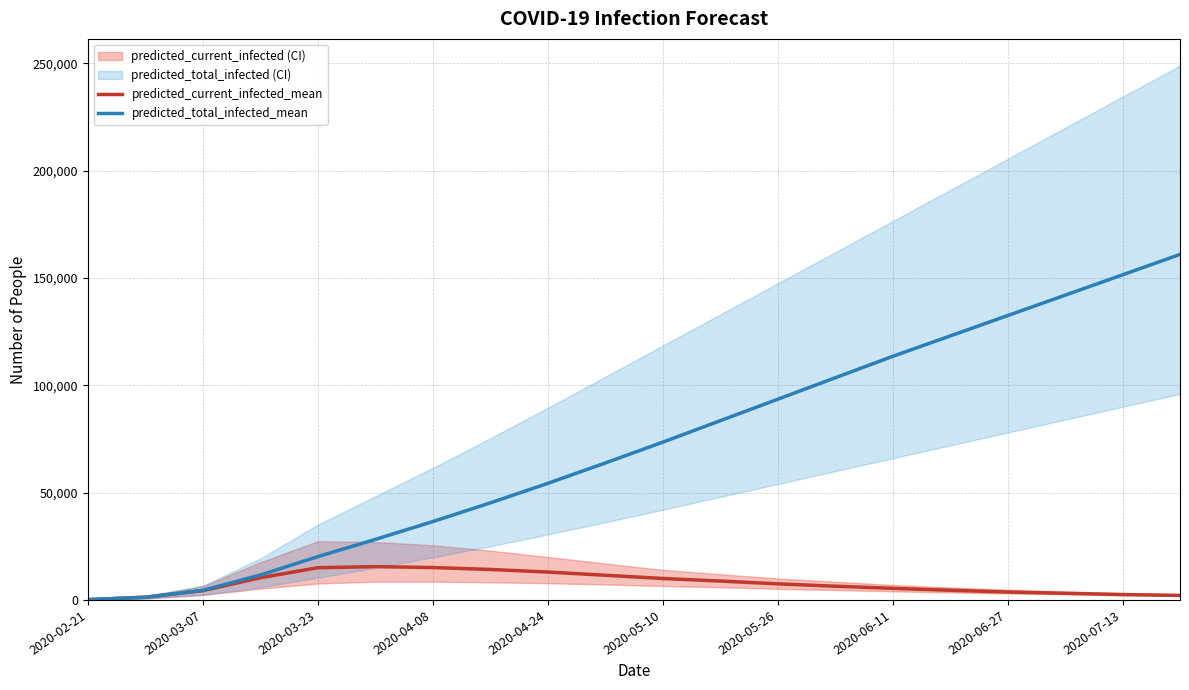

The predicted_total_infected_mean series shows 81289 at 2020-07-13. True or false?

False